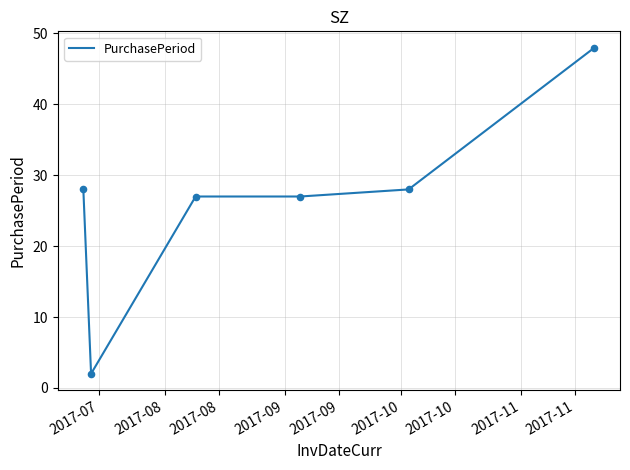

What is the average value?

27